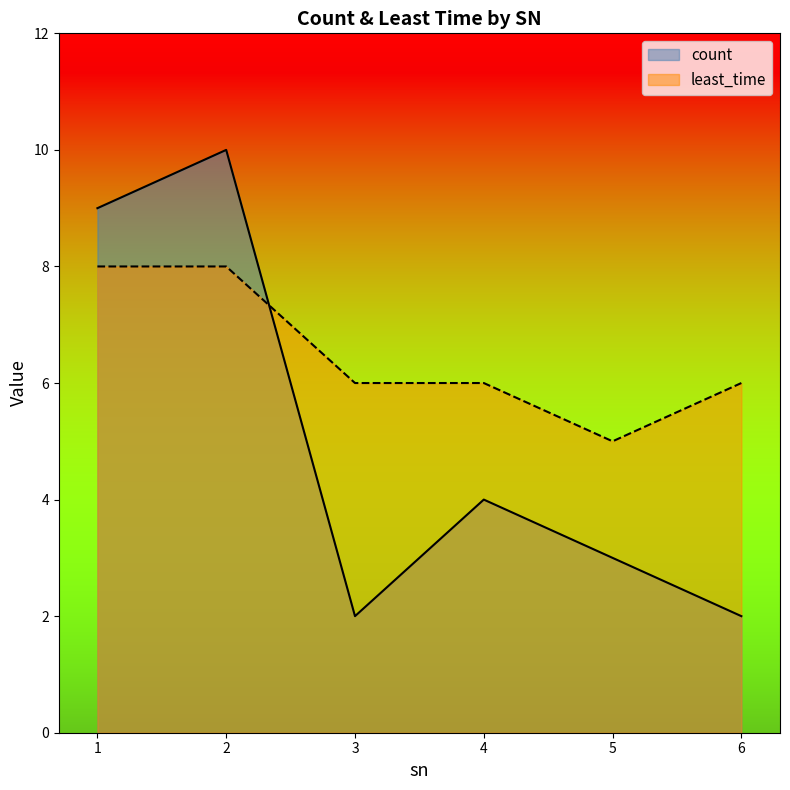

What is the value of the least_time point at the 6th from the left?

6